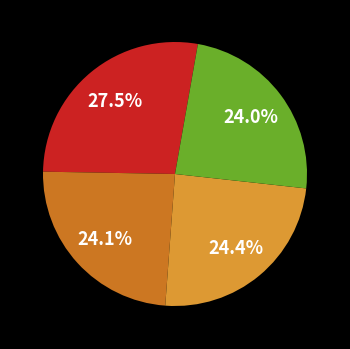

Is there any slice that represents more than half of the pie?

No